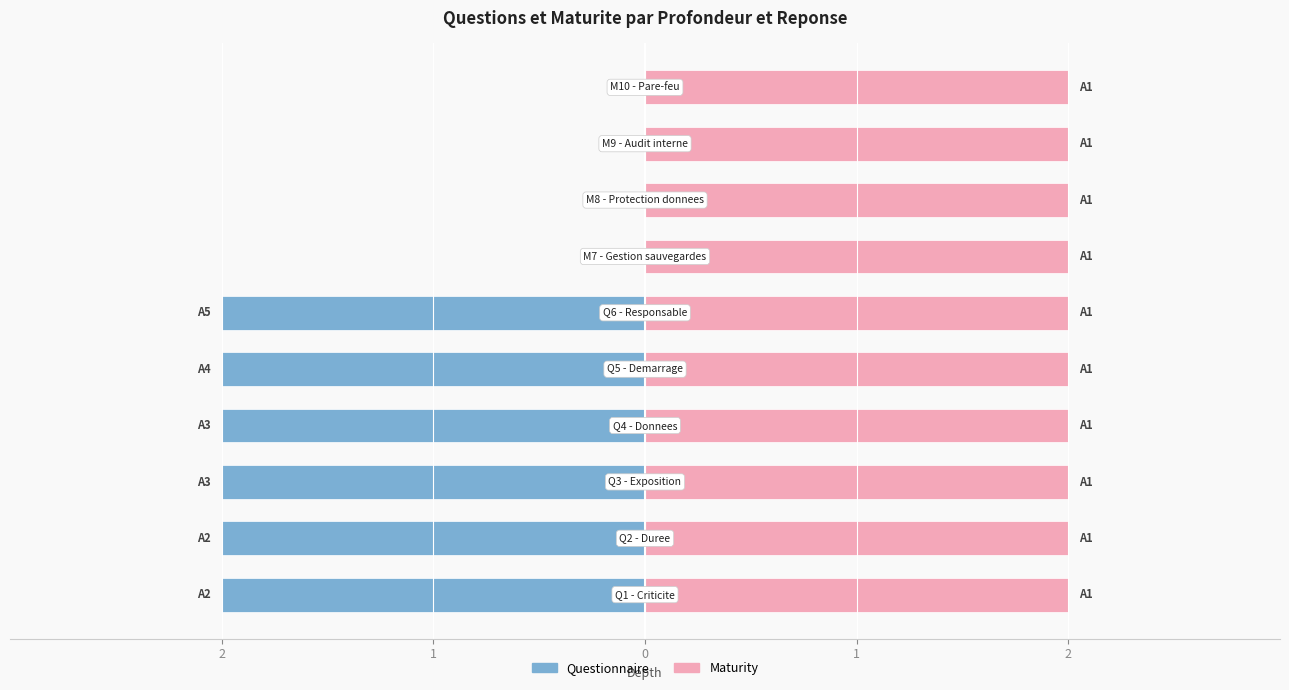

Which series has the largest total across all categories?

Maturity